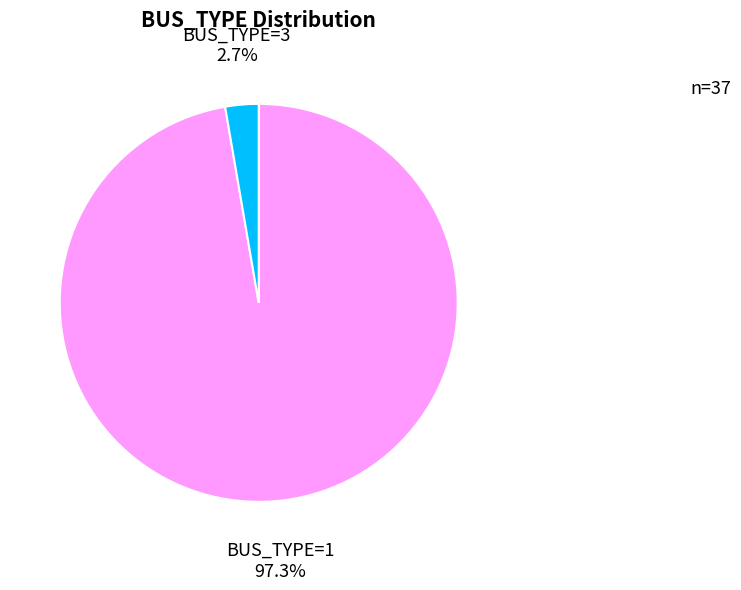

Which slice represents more than half of the pie?

BUS_TYPE=1